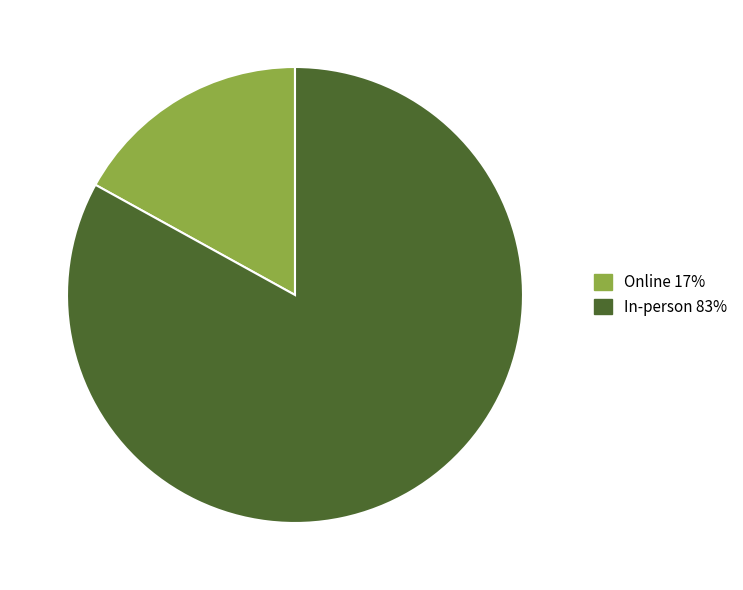

Between In-person and Online, which is larger?

In-person